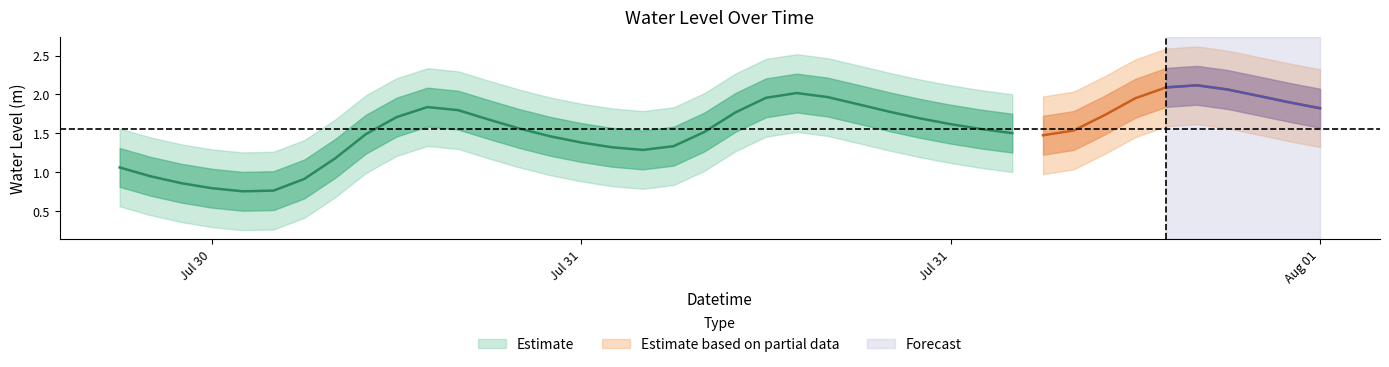

How many interior local valleys (lower than both neighbors) does the data have?

3